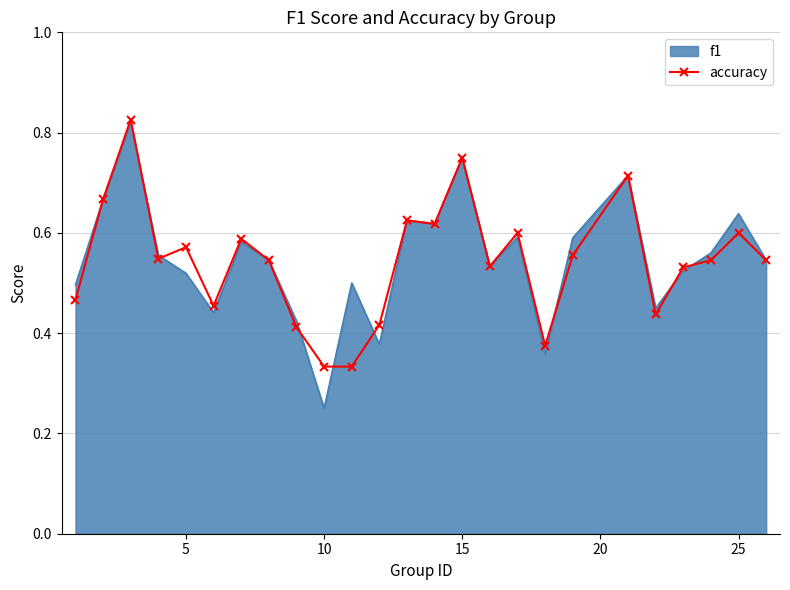

Which series has the largest range (max minus min)?

f1